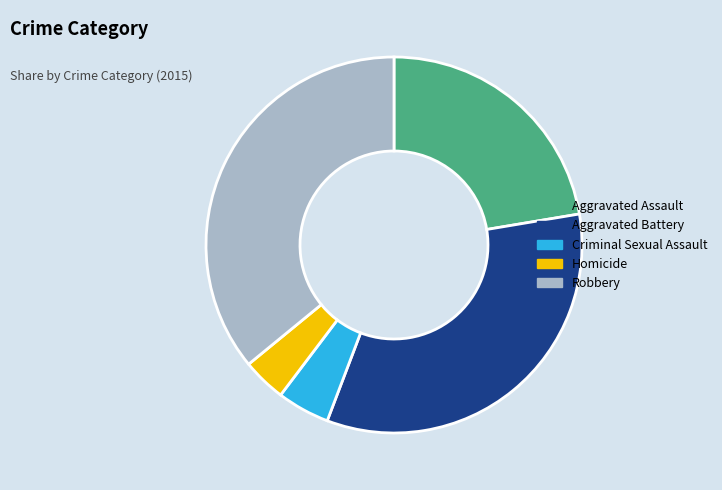

Does any single category account for the majority?

No